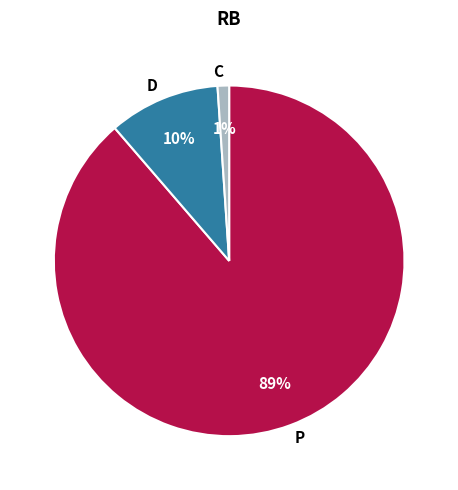

To the nearest percent, what is the difference between the largest and smallest slice percentages?

88%